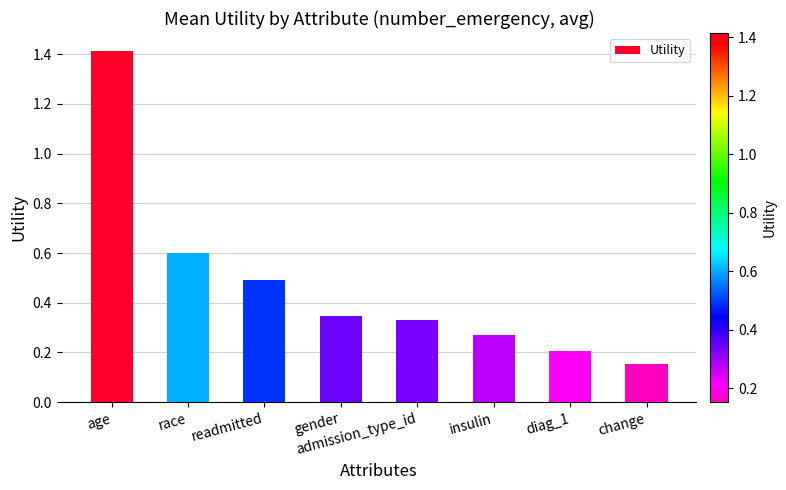

Where is the data nearest to the value 0?

change